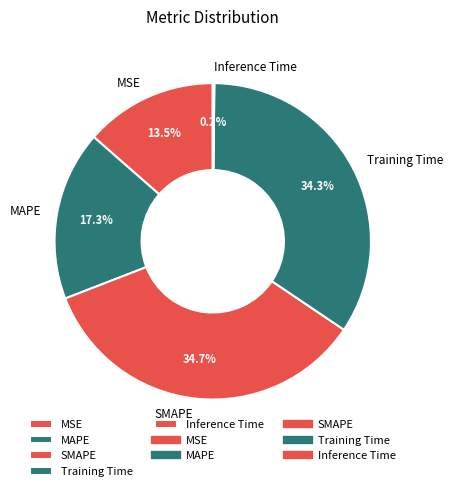

Combined, do MAPE and SMAPE account for over 50%?

Yes